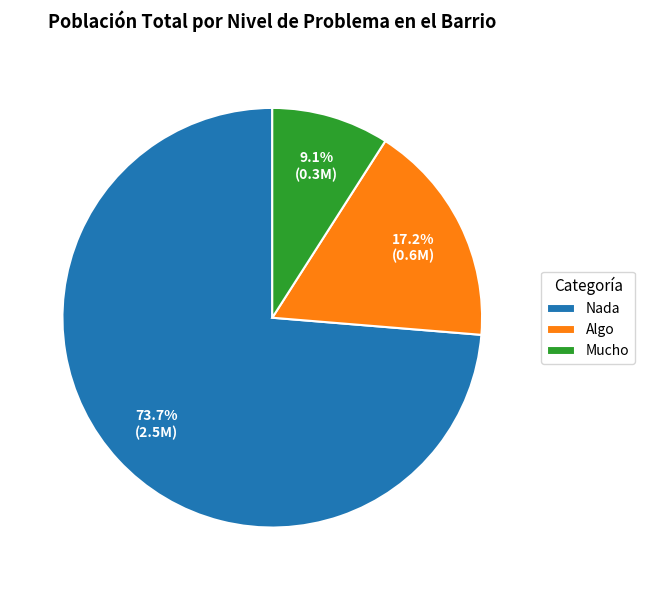

Which slice is the smallest?

Mucho